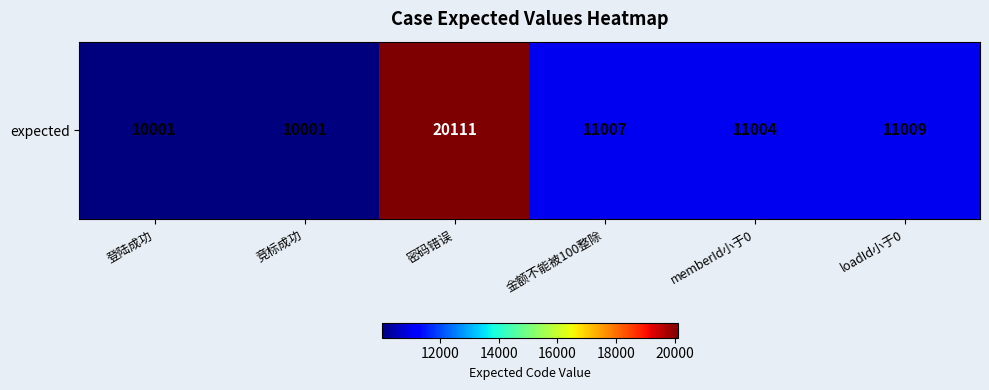

Reading left to right, what are all the values shown in this chart?

10001	10001	20111	11007	11004	11009